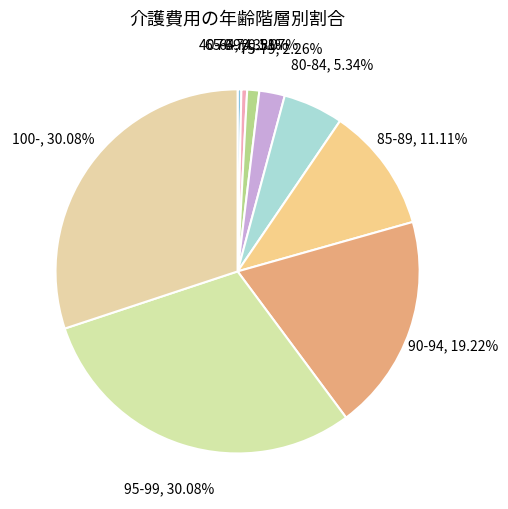

How many segments does this pie chart have?

9